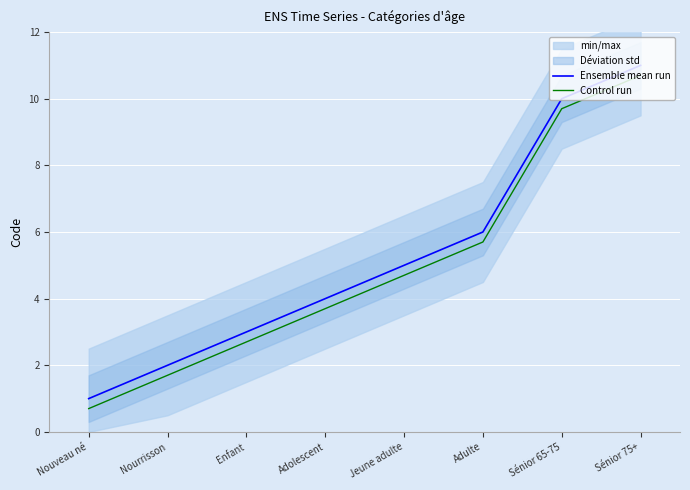

How many values in the Control run series are below 4?

4